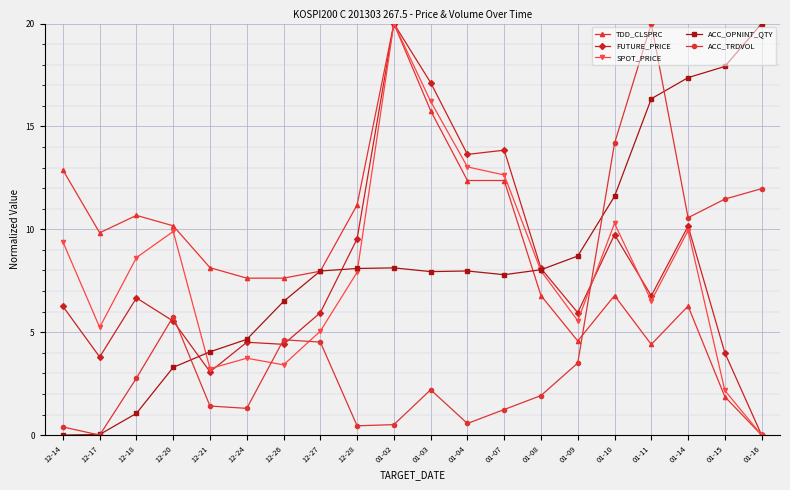

What is the total value across all series at 12-26?

26.6